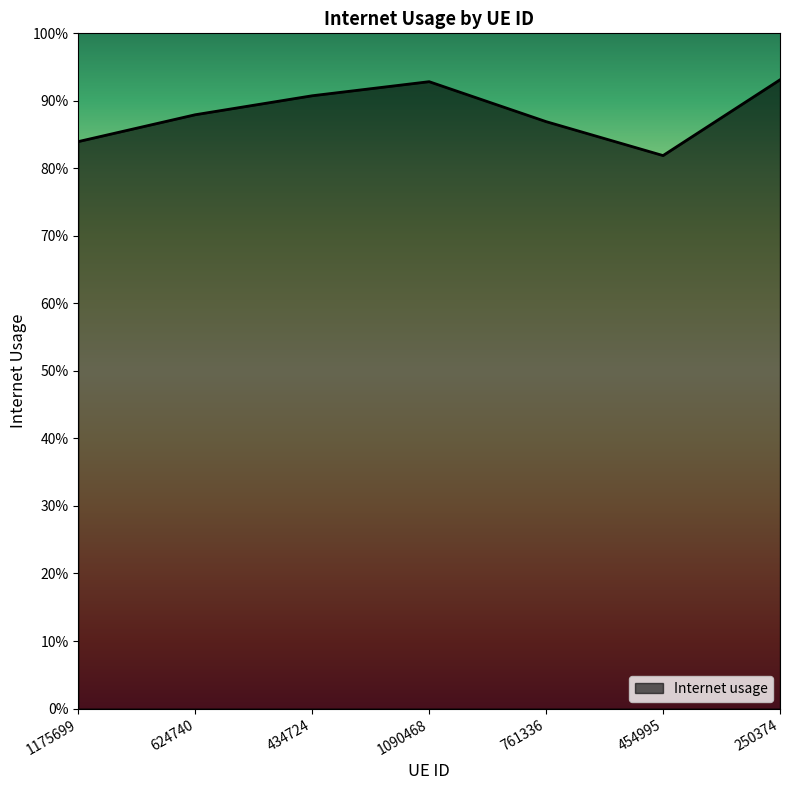

Reading left to right, transcribe all the data shown in this chart.

0.8	0.9	0.9	0.9	0.9	0.8	0.9